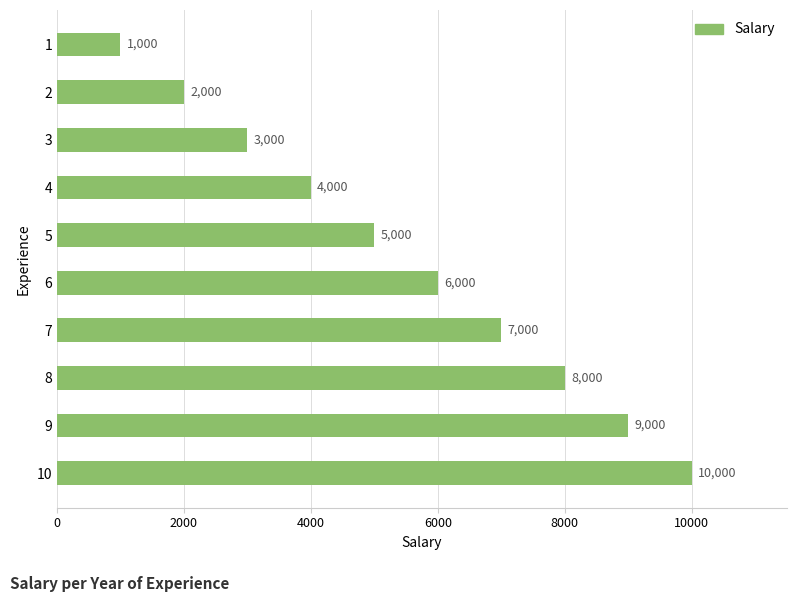

Approximately how many times larger is the value at 9 compared to 2?

4.5